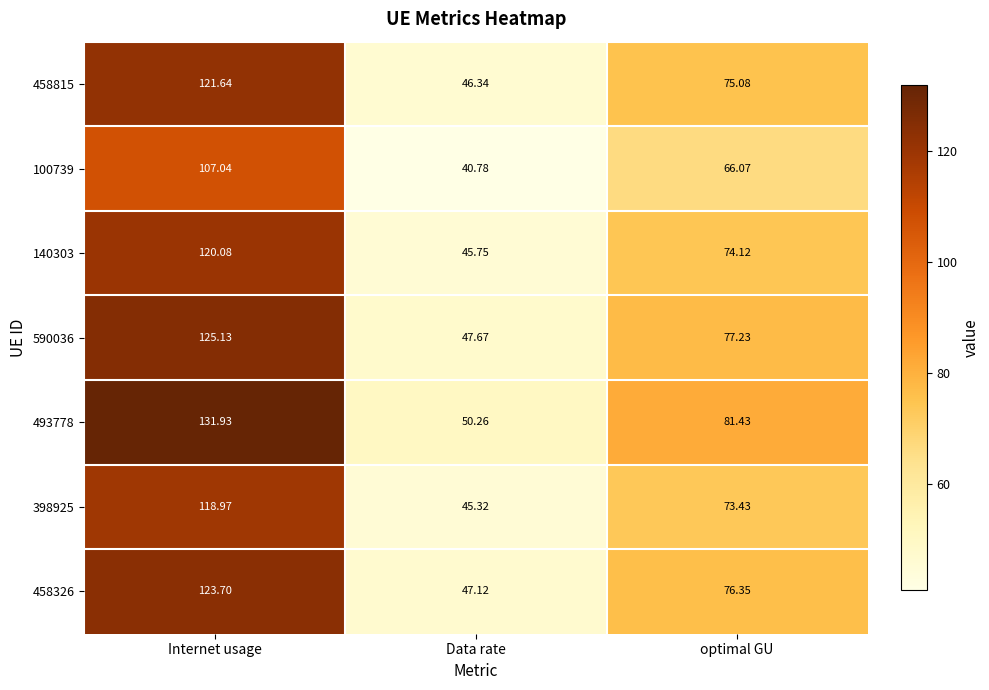

At which category does the chart reach its minimum across all series?

Data rate